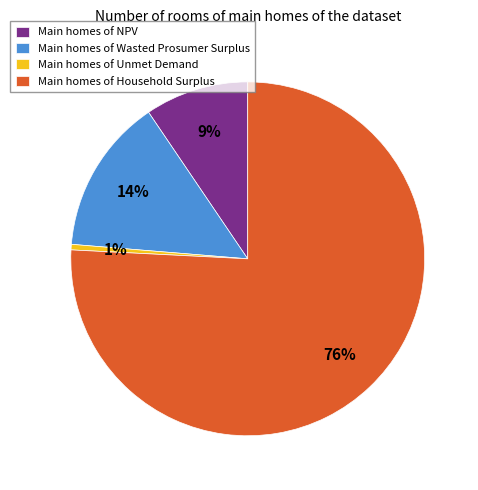

Is there a majority slice in this chart?

Yes